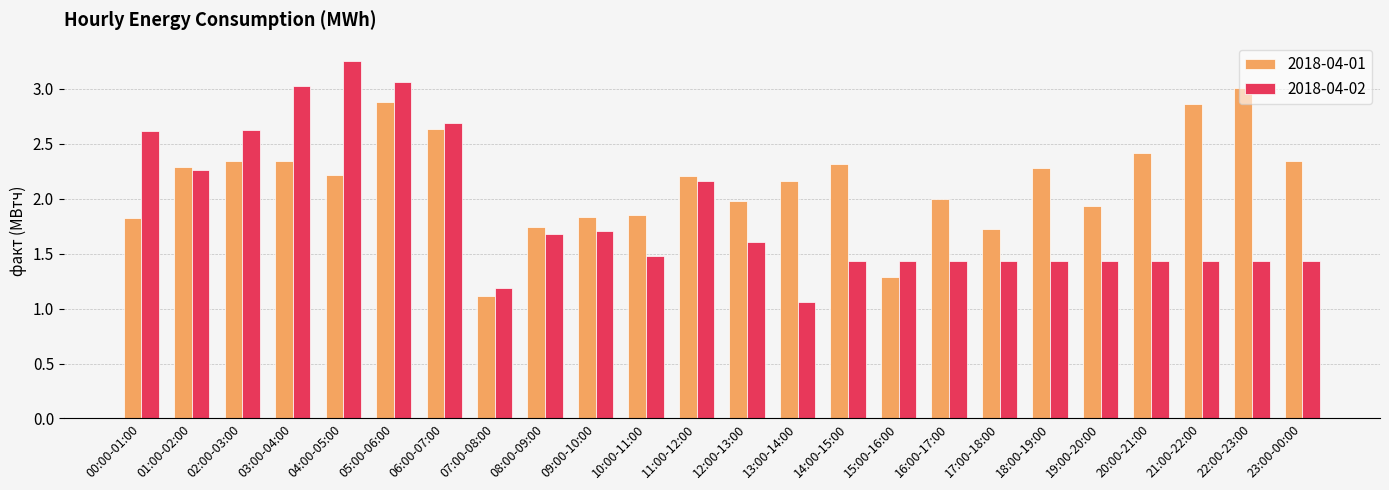

What is the total value across all series at 22:00-23:00?

4.4